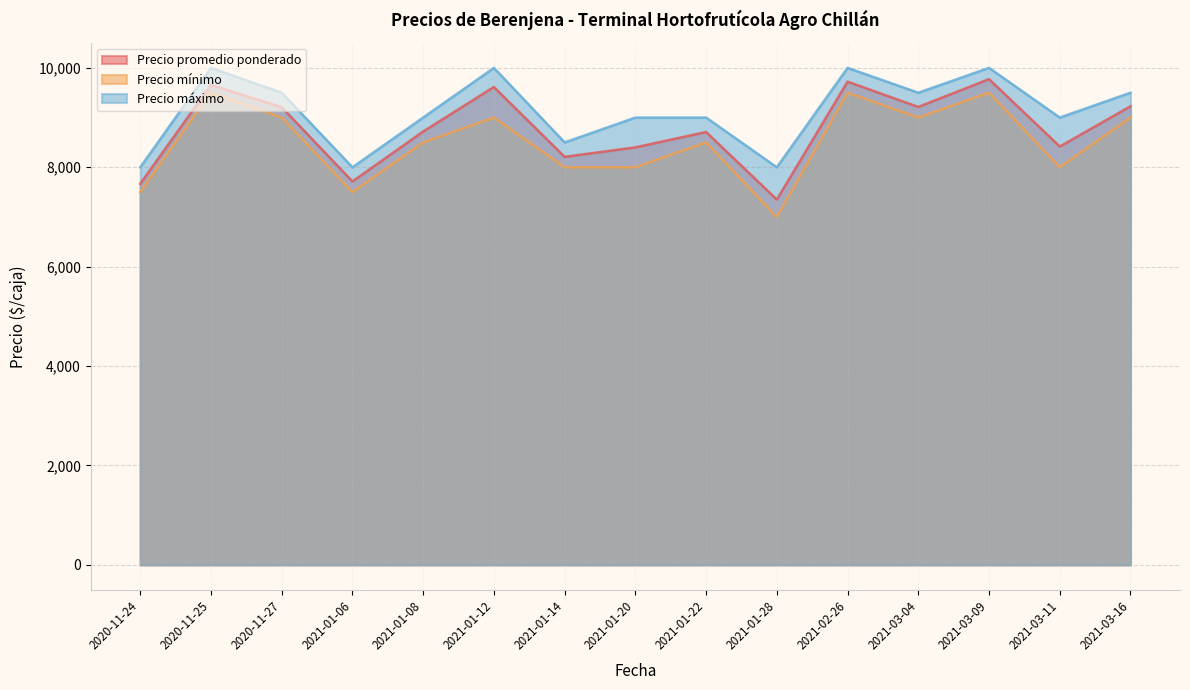

How many data points does each series have?

15